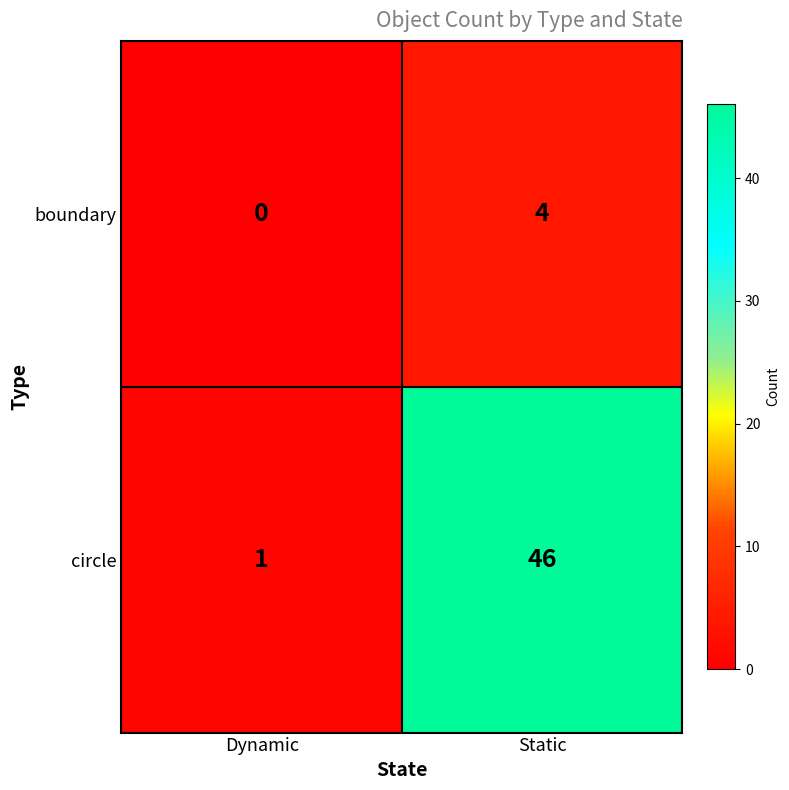

At which label is boundary closest to 2?

Dynamic